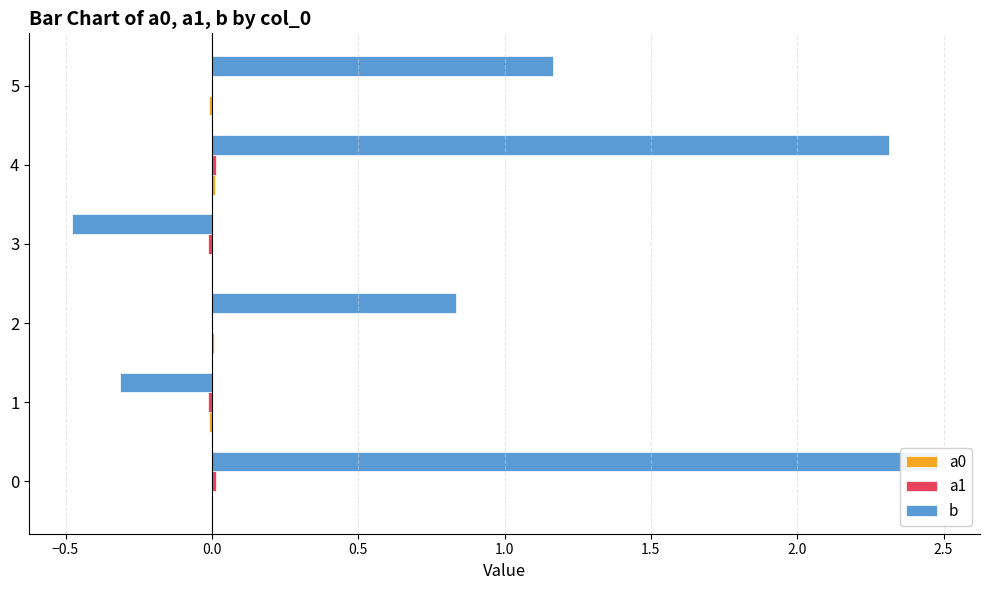

The value of a1 at 5 is 0.0. True or false?

True